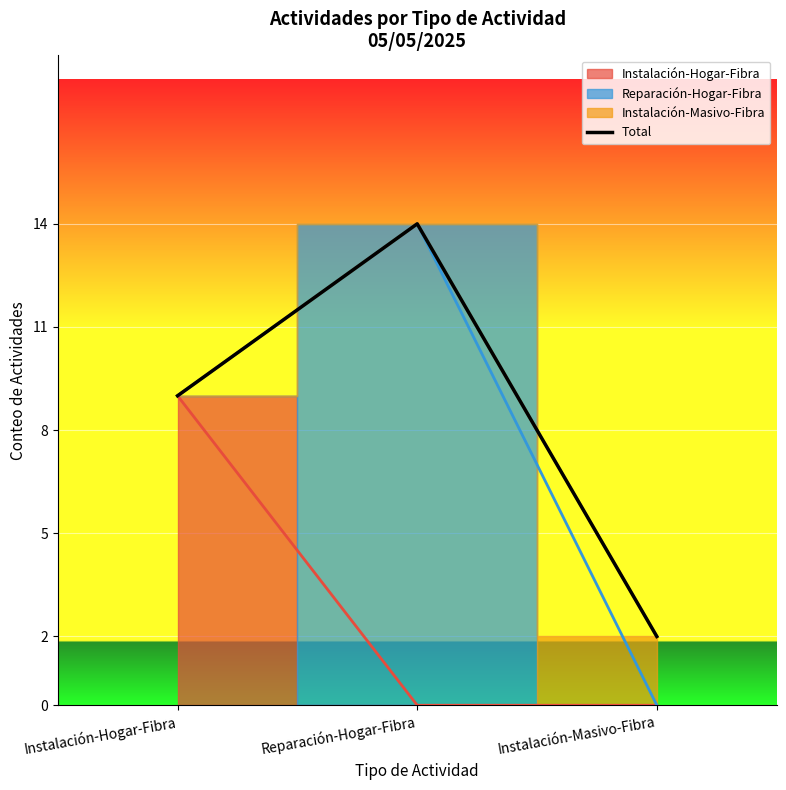

The value at Reparación-Hogar-Fibra is 14. True or false?

True